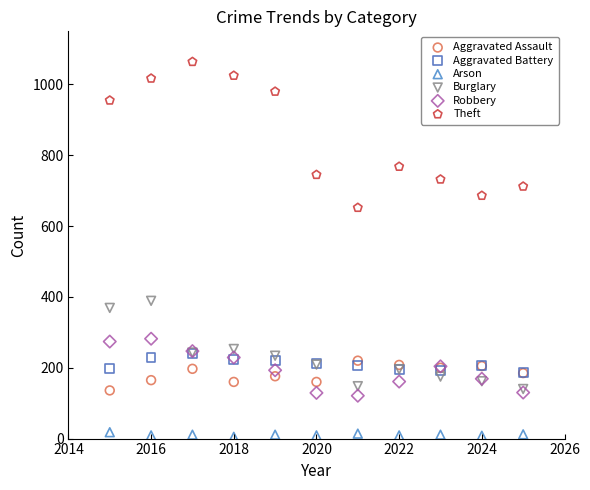

Across all series, what Y value is closest to 534?

652